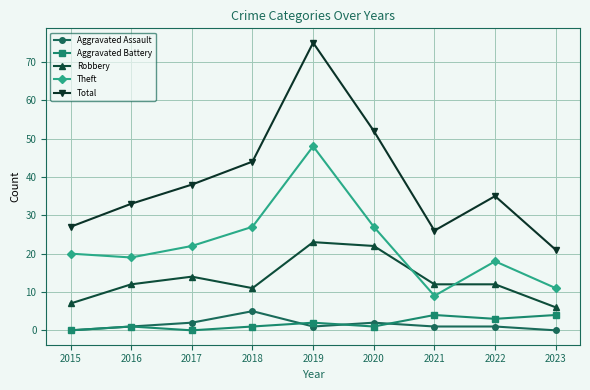

Is it true that Total equals 17 at 2022?

False